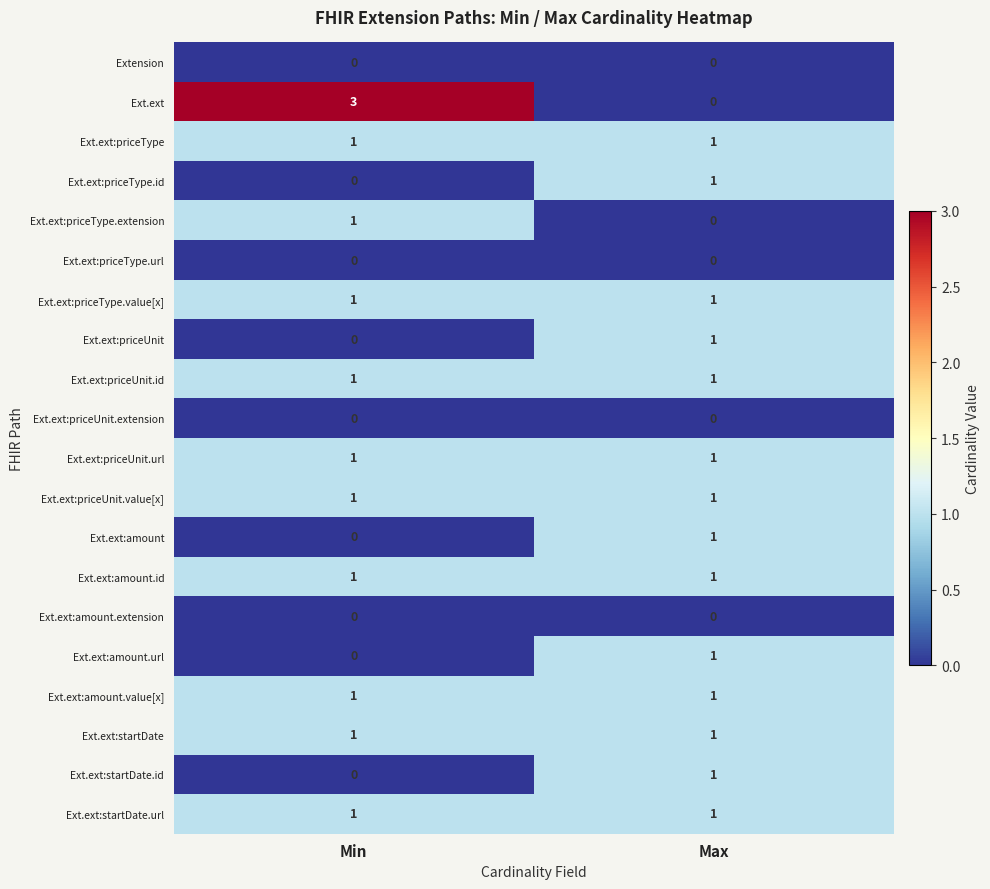

What is the greatest value displayed?

3